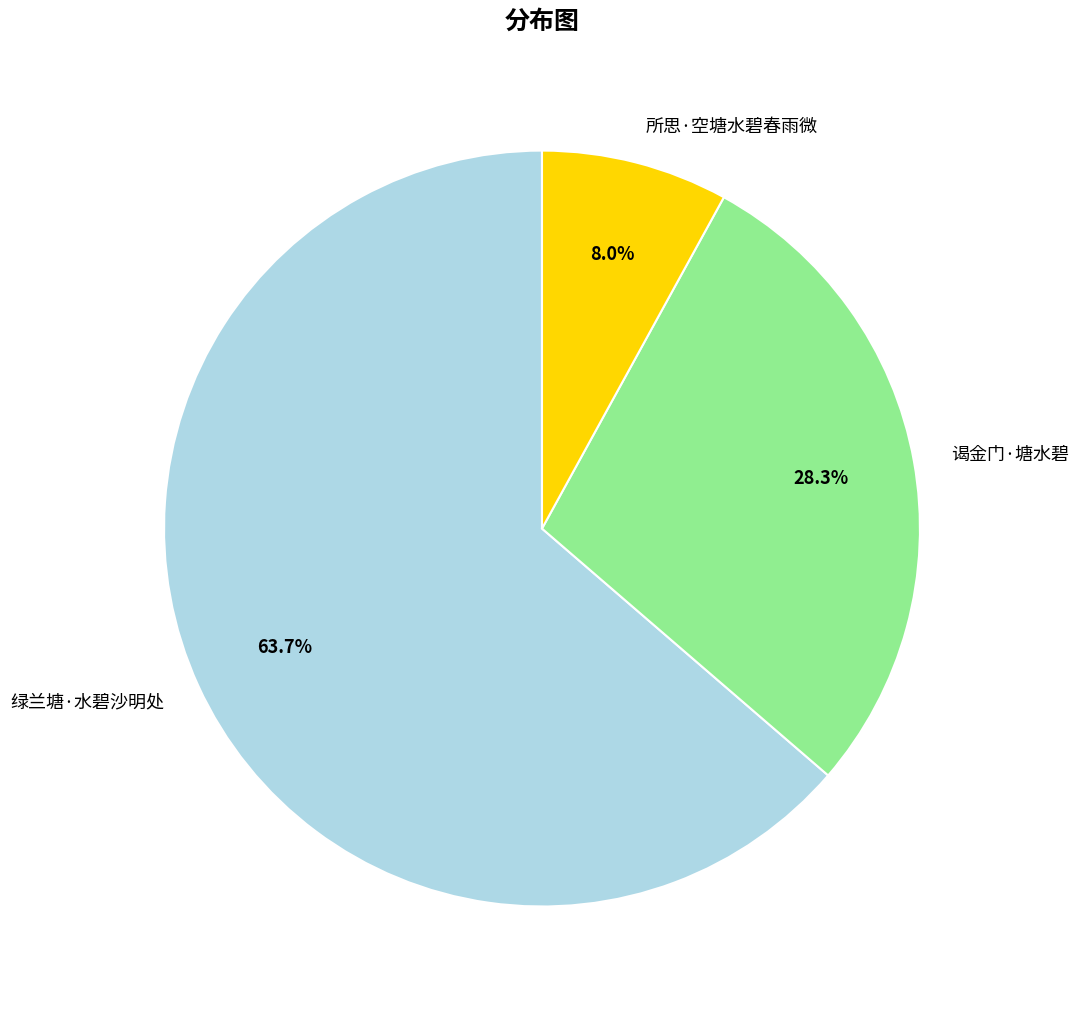

To the nearest percent, what is the average slice percentage?

33%